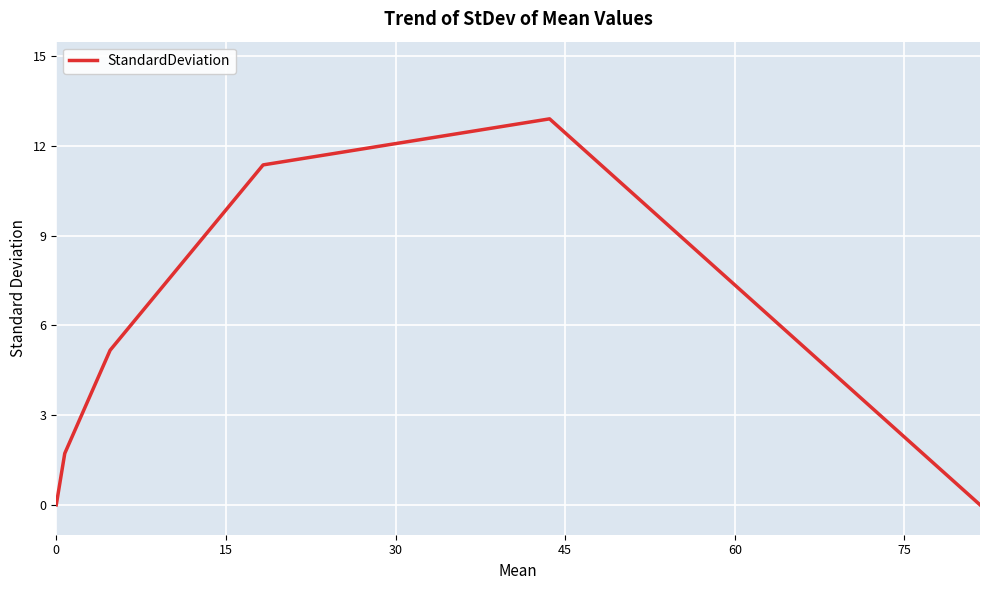

Count the number of data series in this chart.

1